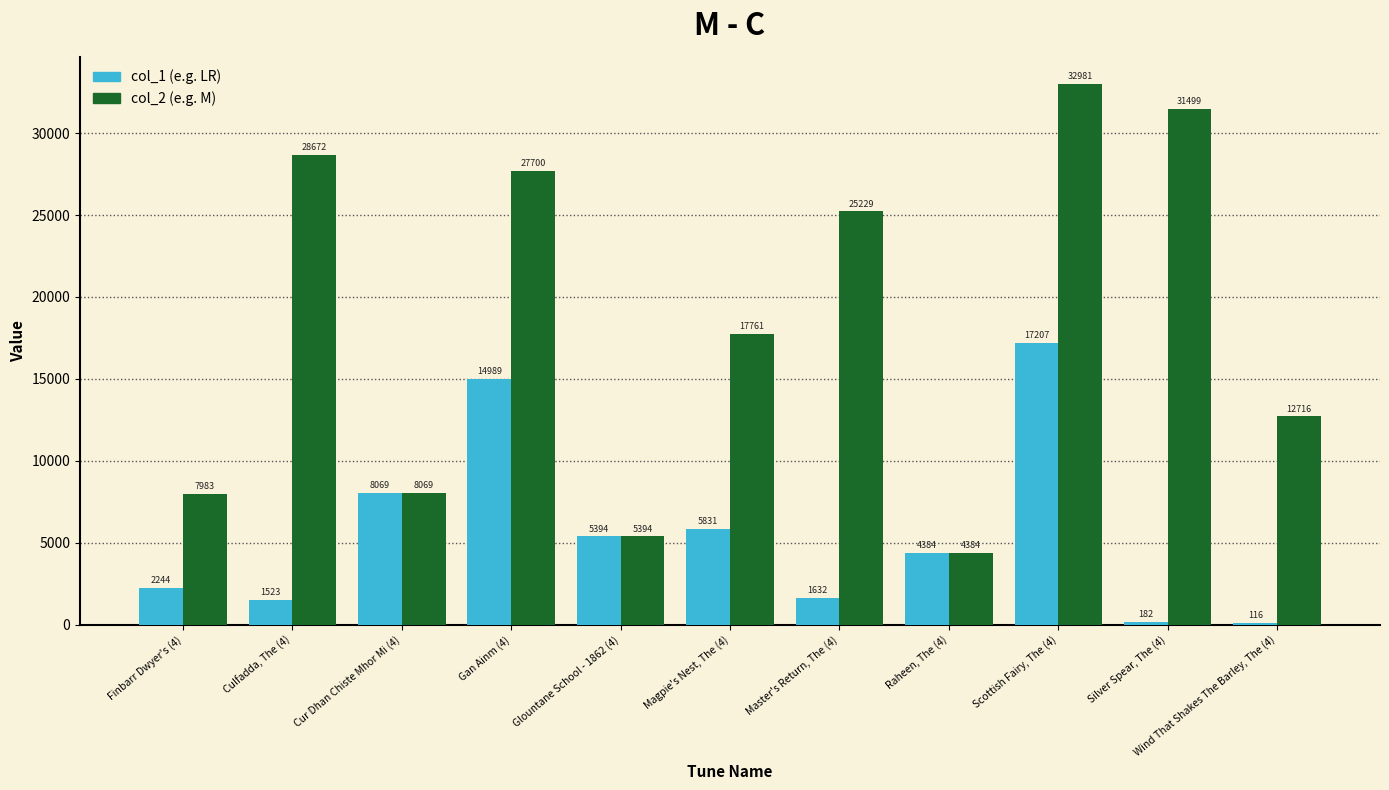

What is the spread (max minus min) of values at Culfadda, The (4)?

27149